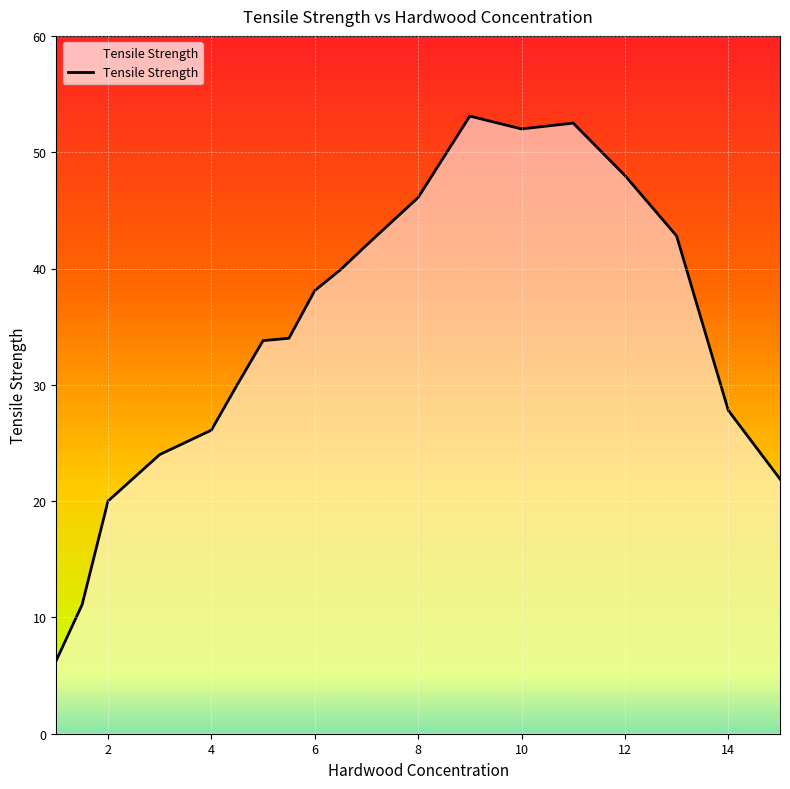

What is the difference between the maximum and minimum values?

46.8